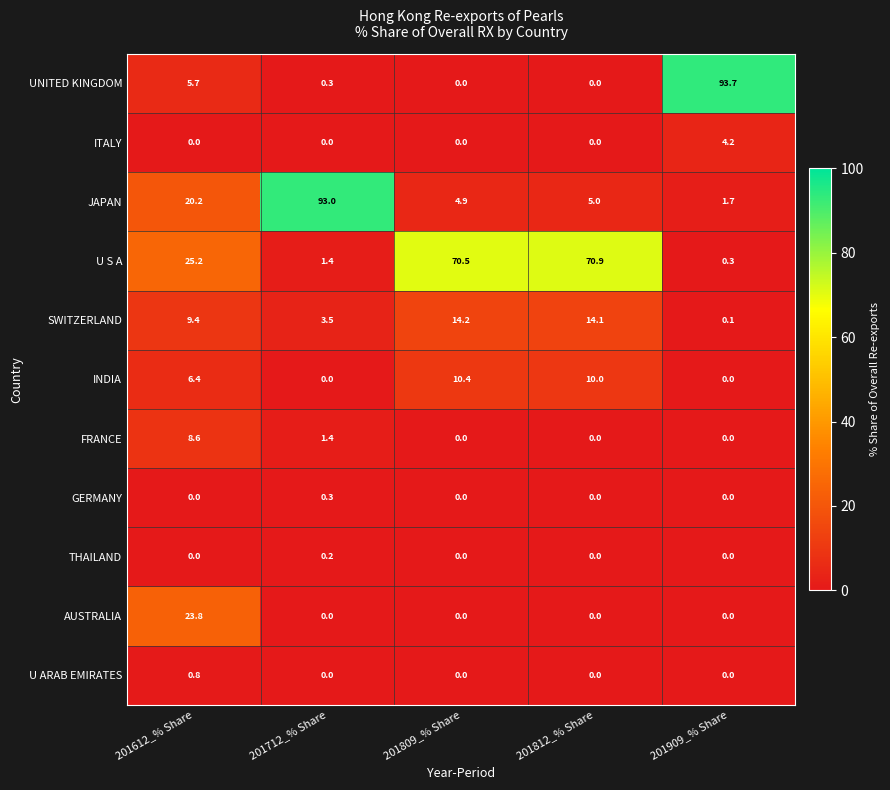

The value of ITALY at 201612_% Share is 0.0. True or false?

True